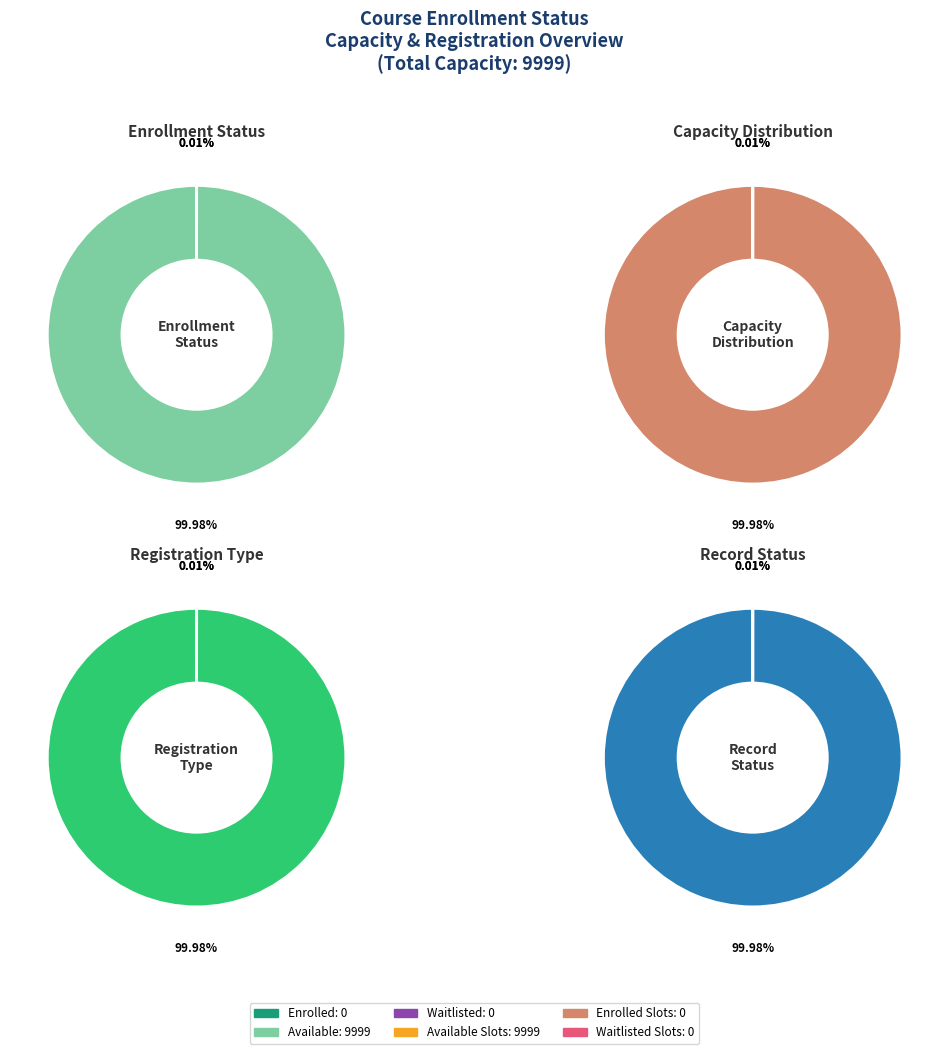

True or false: Available accounts for 99% of the total.

False